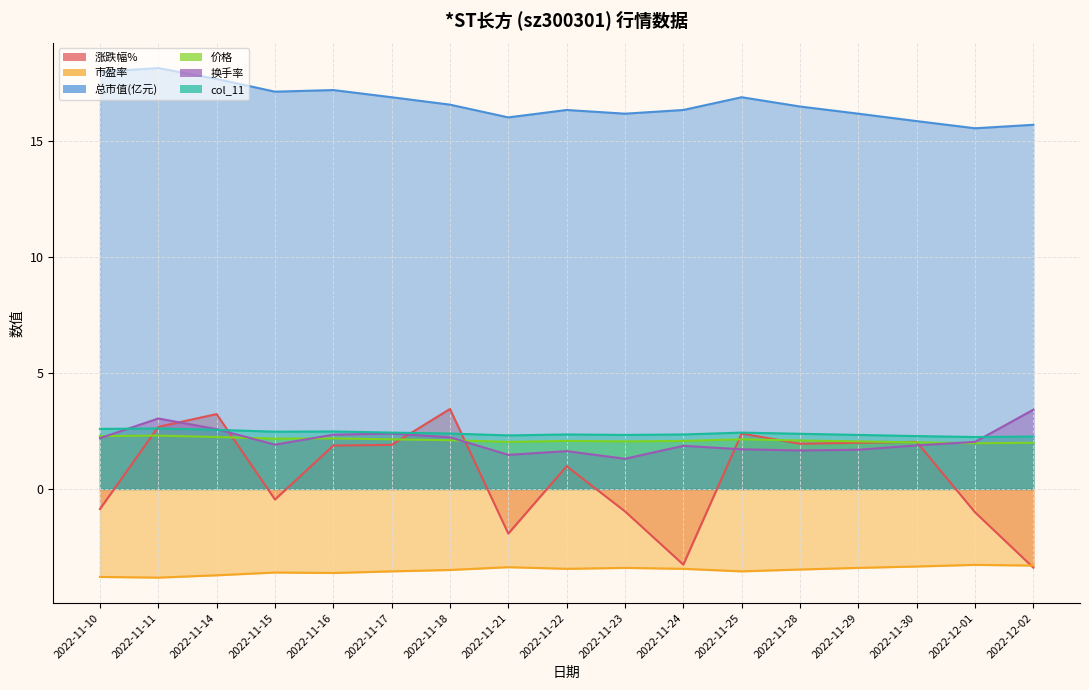

How many interior local valleys does the 换手率 series have?

4